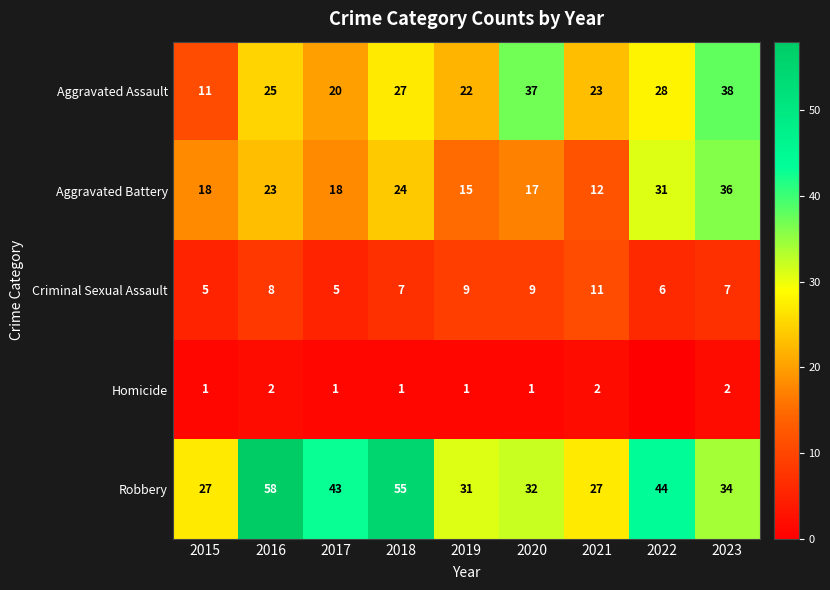

Rank the series by their maximum value, from highest to lowest.

Robbery, Aggravated Assault, Aggravated Battery, Criminal Sexual Assault, Homicide